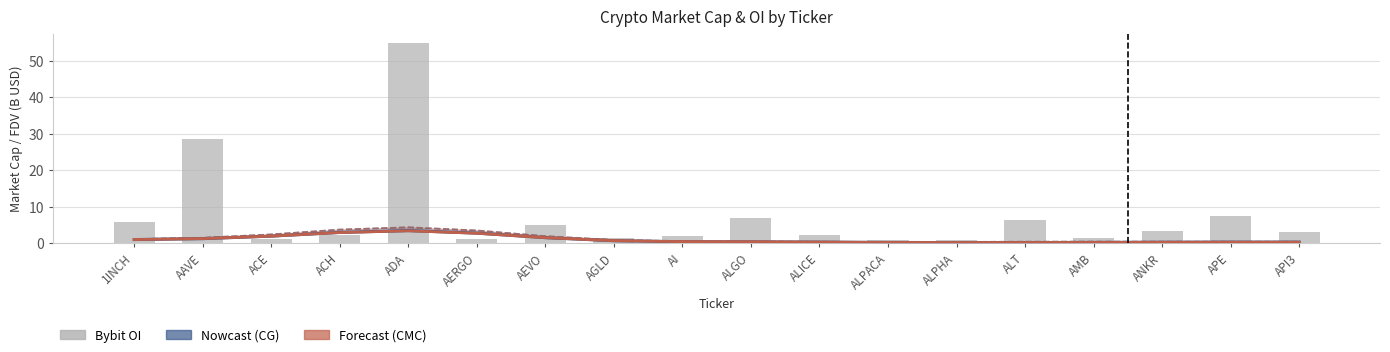

What is the approximate value of CMC_MarketCap (Forecast) at ALGO?

0.3